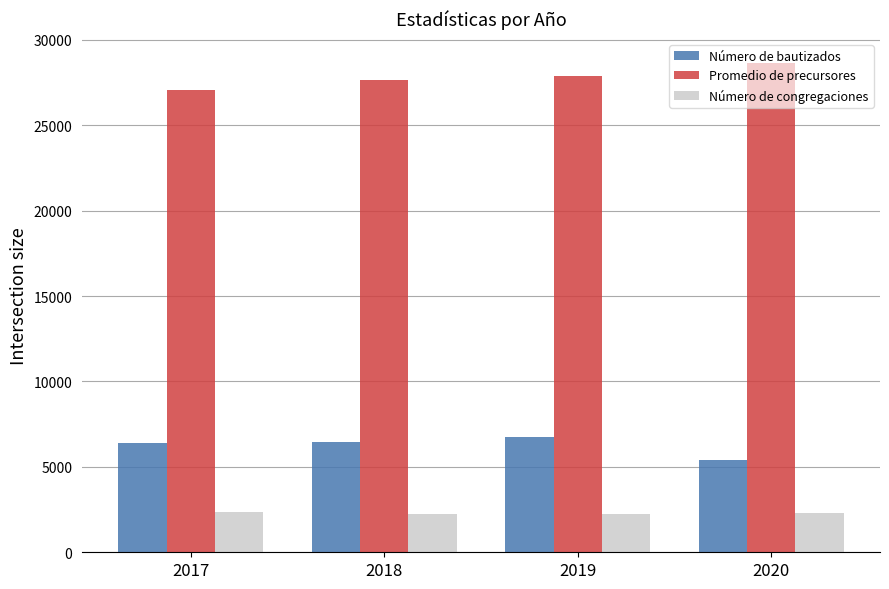

Is the value of Número de bautizados at 2018 greater than the value of Promedio de precursores at 2018?

No